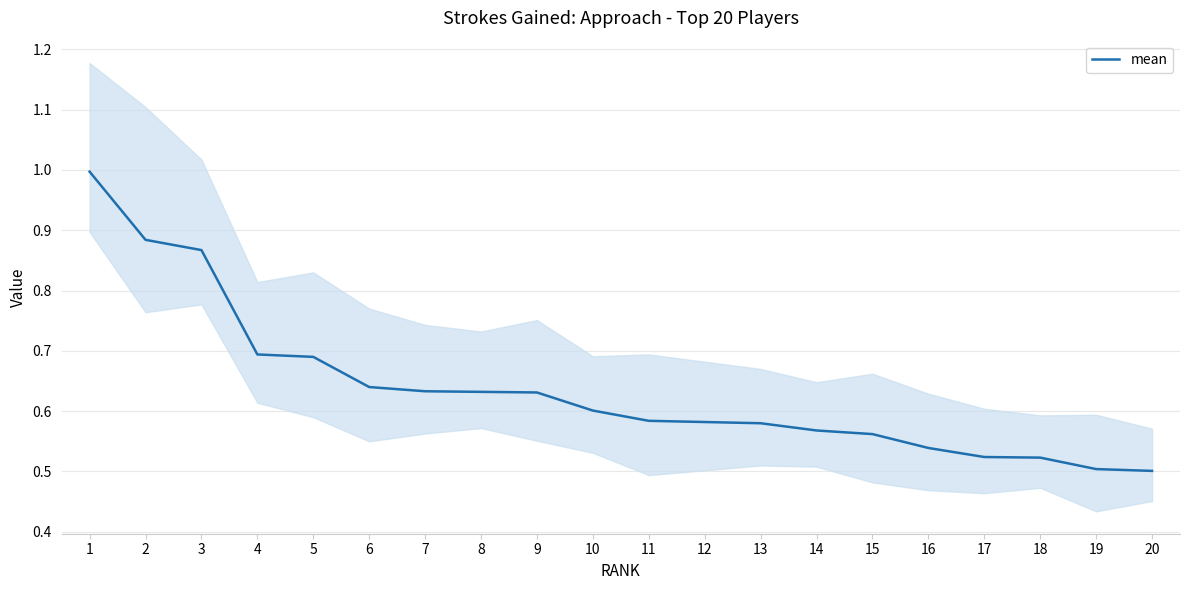

True or false: the data has more than 2 interior local peaks.

False